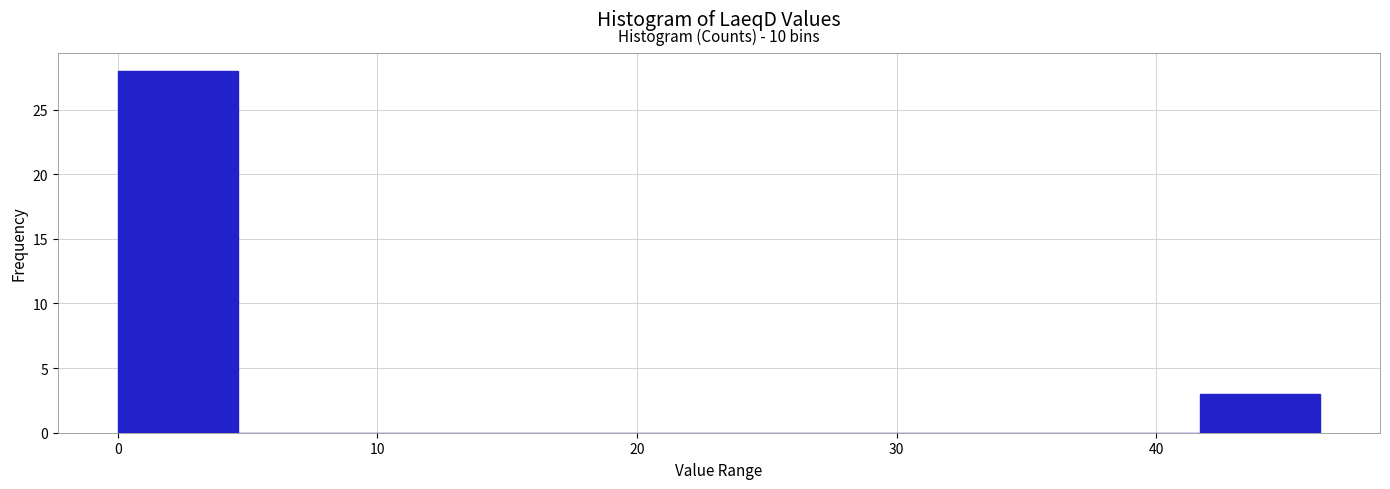

Which range on the x-axis has the tallest bar?

0 to 5